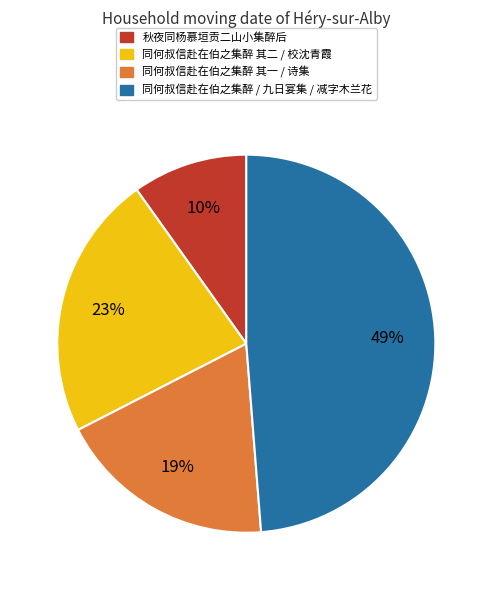

Between 同何叔信赴在伯之集醉 其二 / 校沈青霞 and 同何叔信赴在伯之集醉 其一 / 诗集, which is larger?

同何叔信赴在伯之集醉 其二 / 校沈青霞